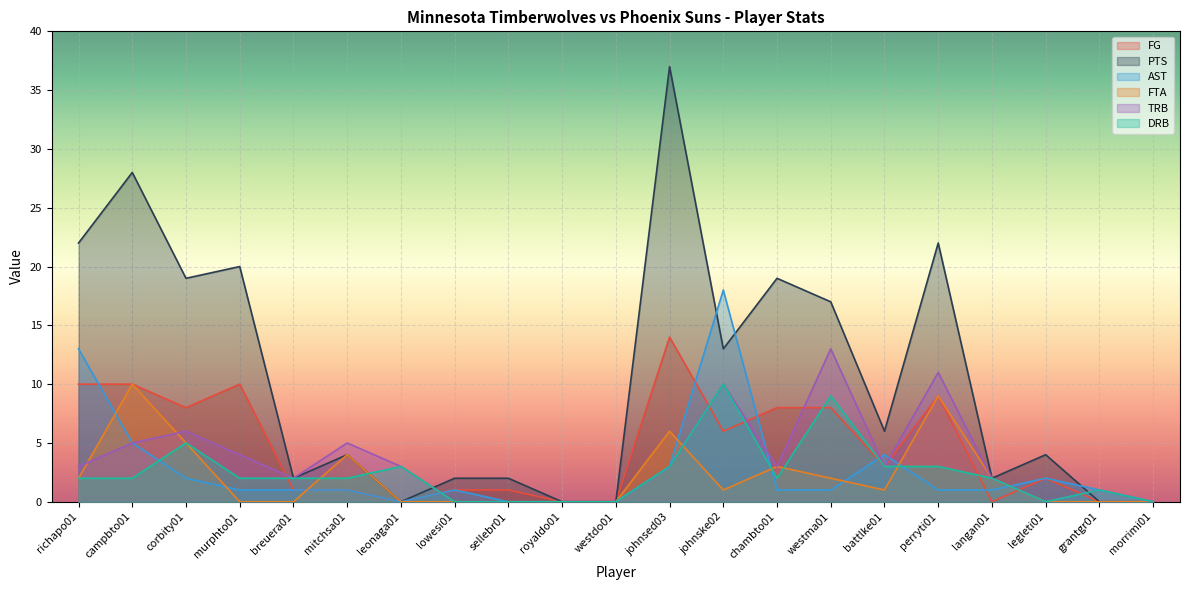

The DRB series shows 1 at campbto01. True or false?

False